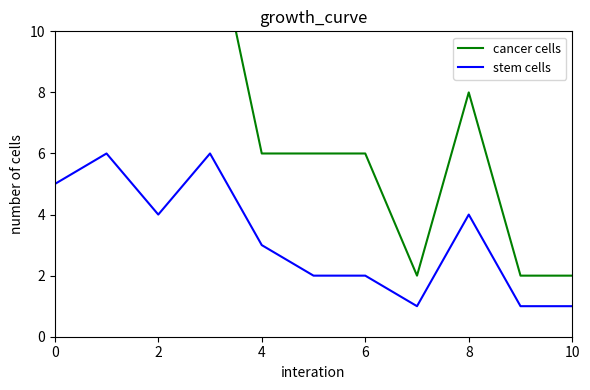

True or false: cancer cells and stem cells cross at least once.

False